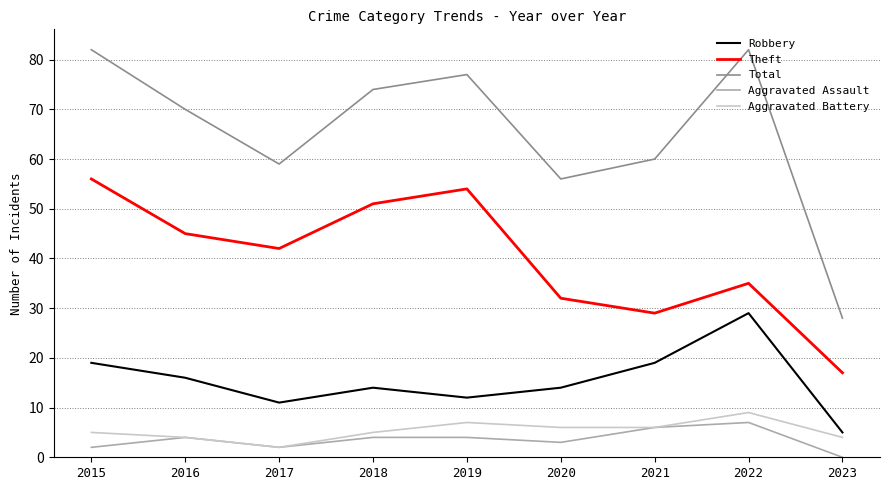

What is the maximum value shown in the chart?

82